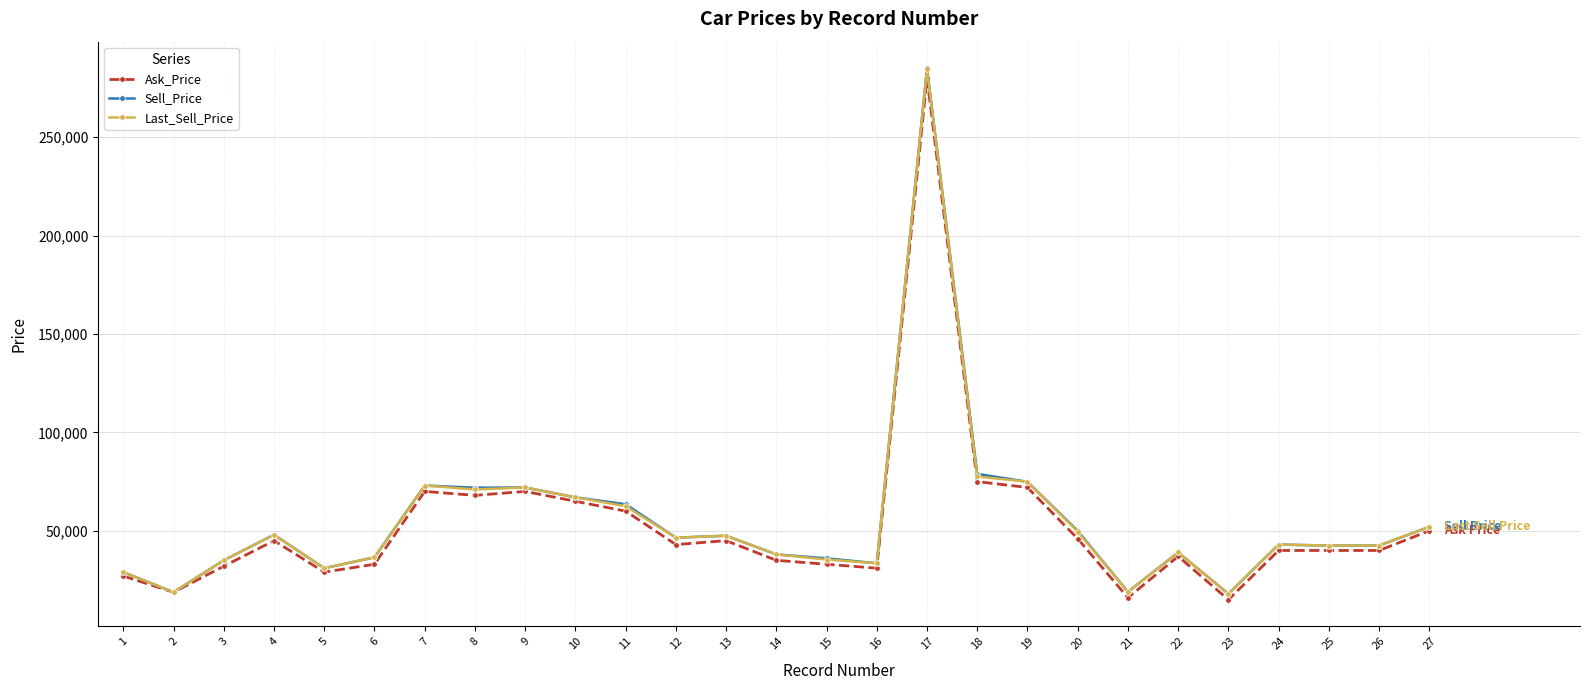

What is the highest value of the Sell_Price series?

285000